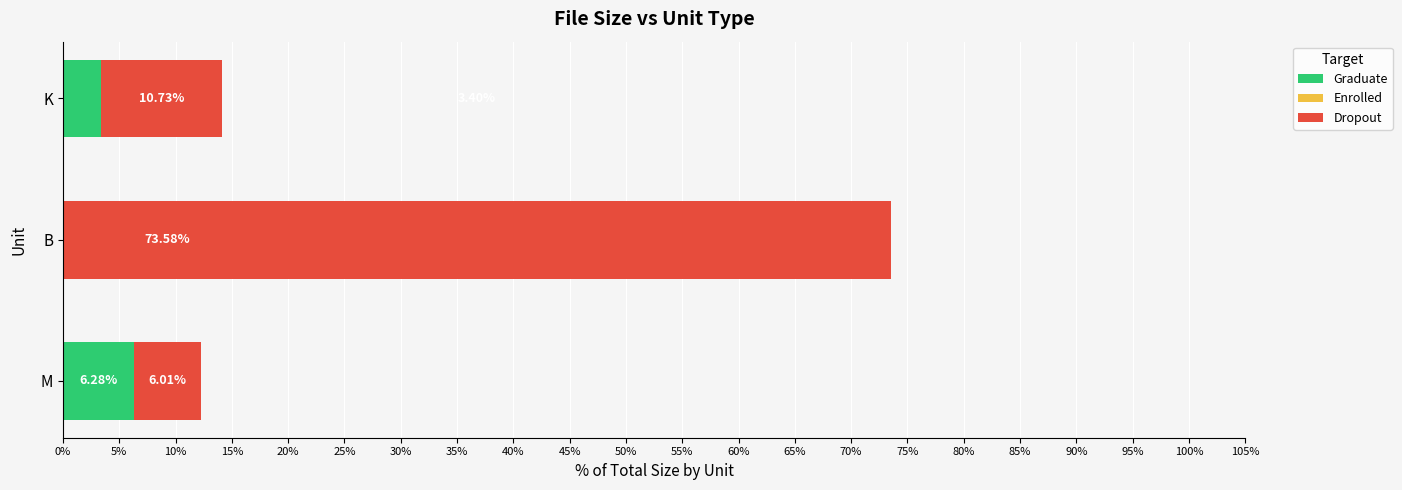

What is the sum of all Graduate values?

9.7